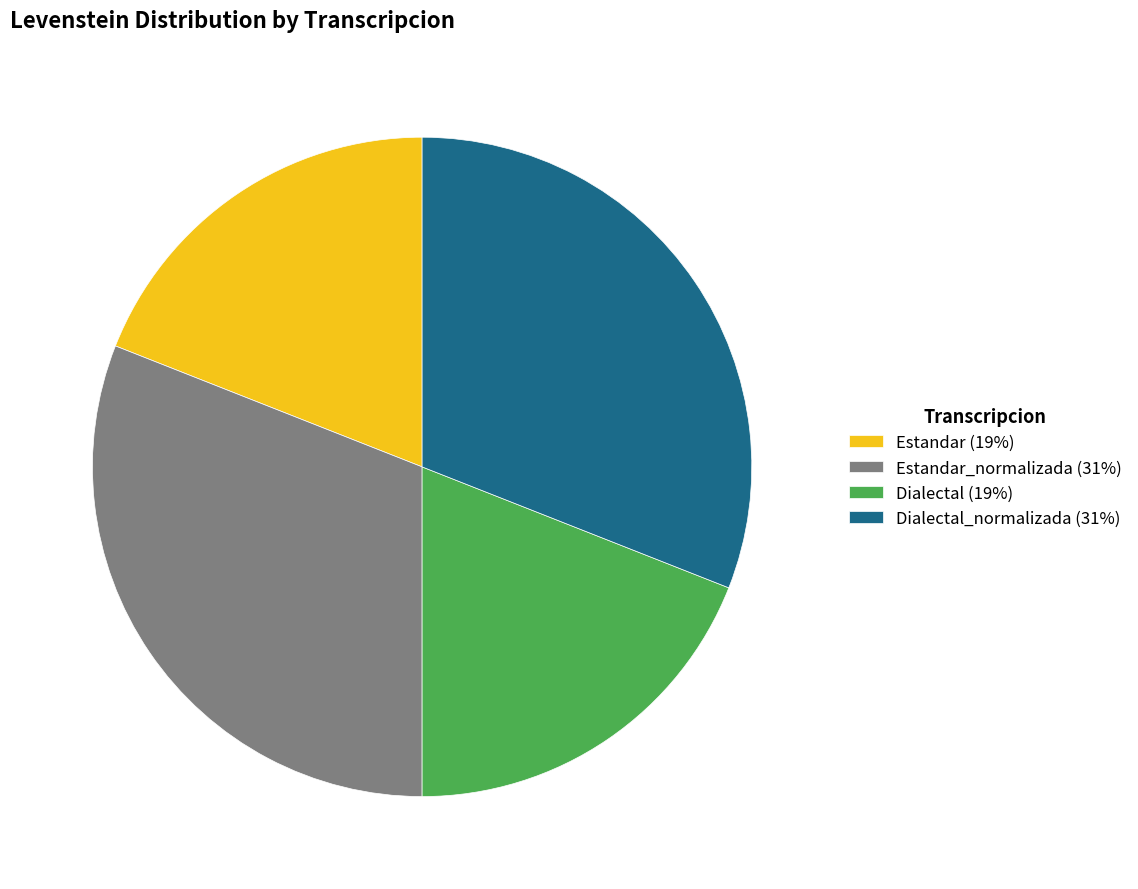

True or false: Dialectal_normalizada (31%) accounts for 31% of the total.

True